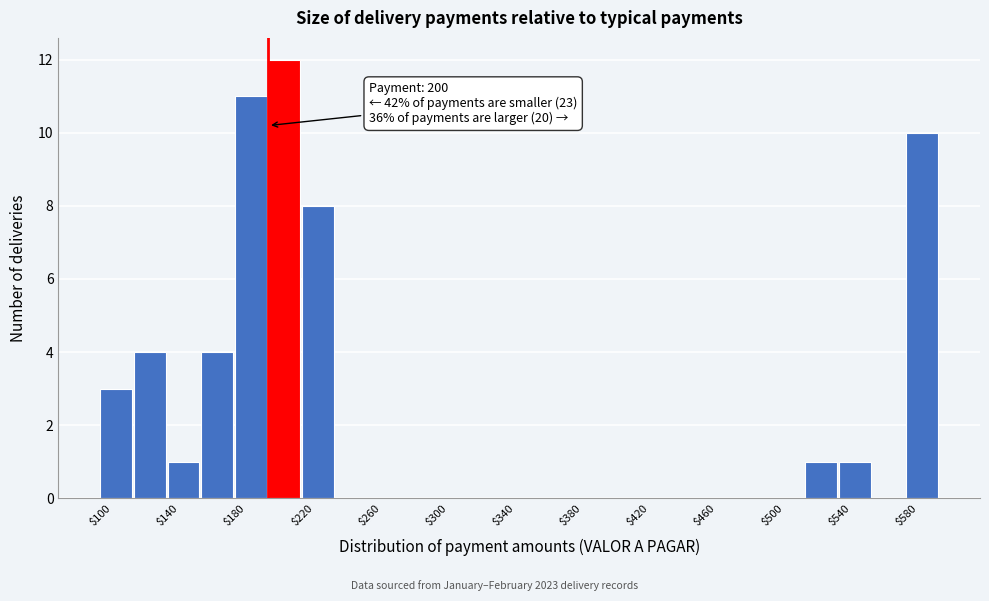

Which range on the x-axis has the tallest bar?

200 to 220